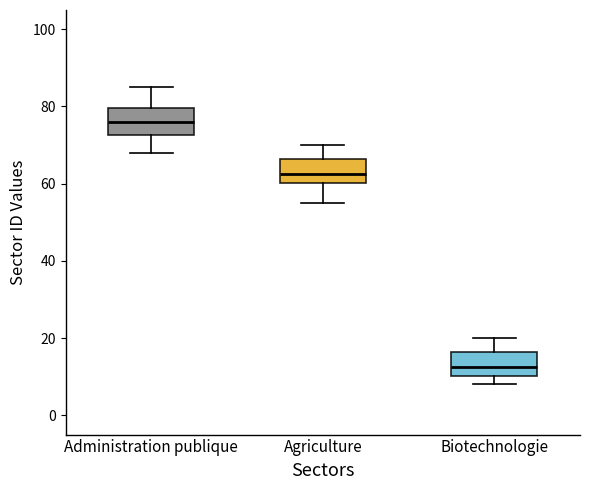

Which box's median line is the highest?

Administration publique